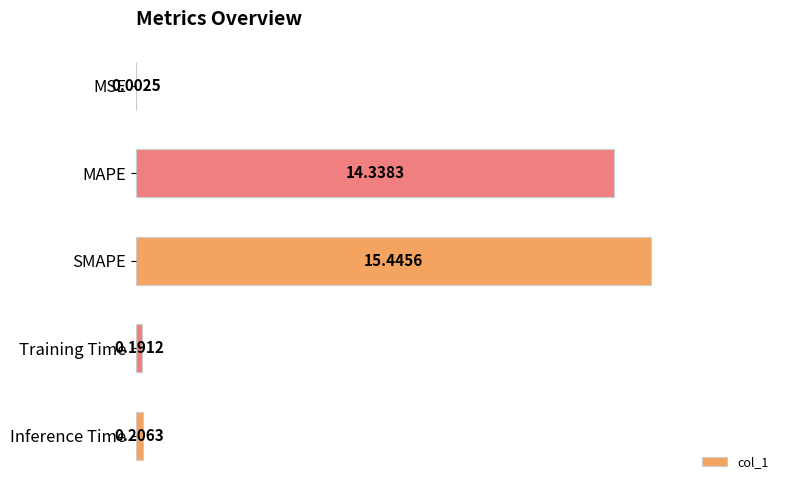

Where is the data nearest to the value 7?

Inference Time